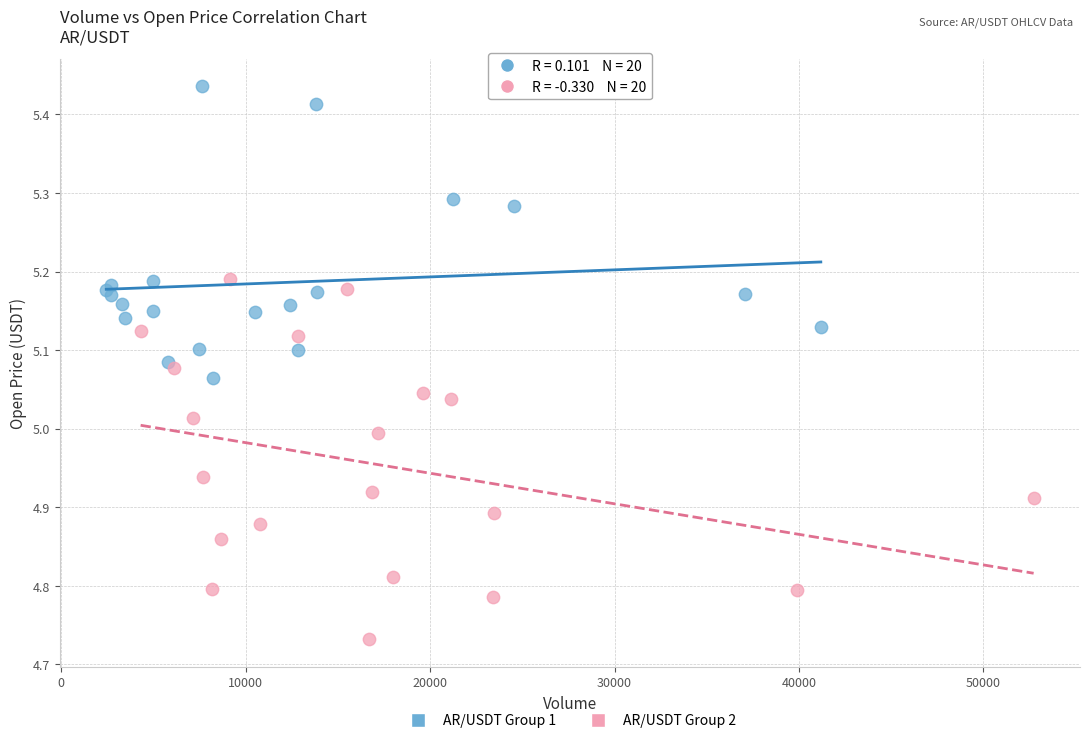

Which series has the widest spread of Y values?

AR/USDT Group 2